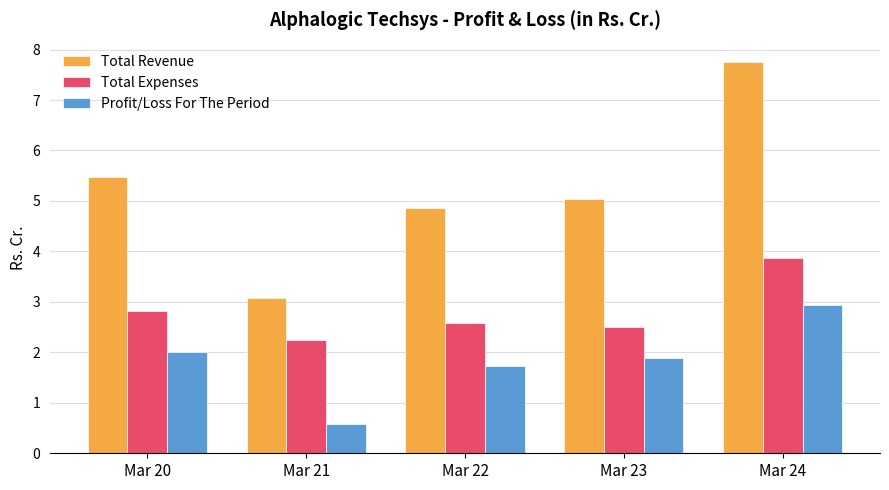

Which series changed the most between Mar 21 and Mar 24?

Total Revenue